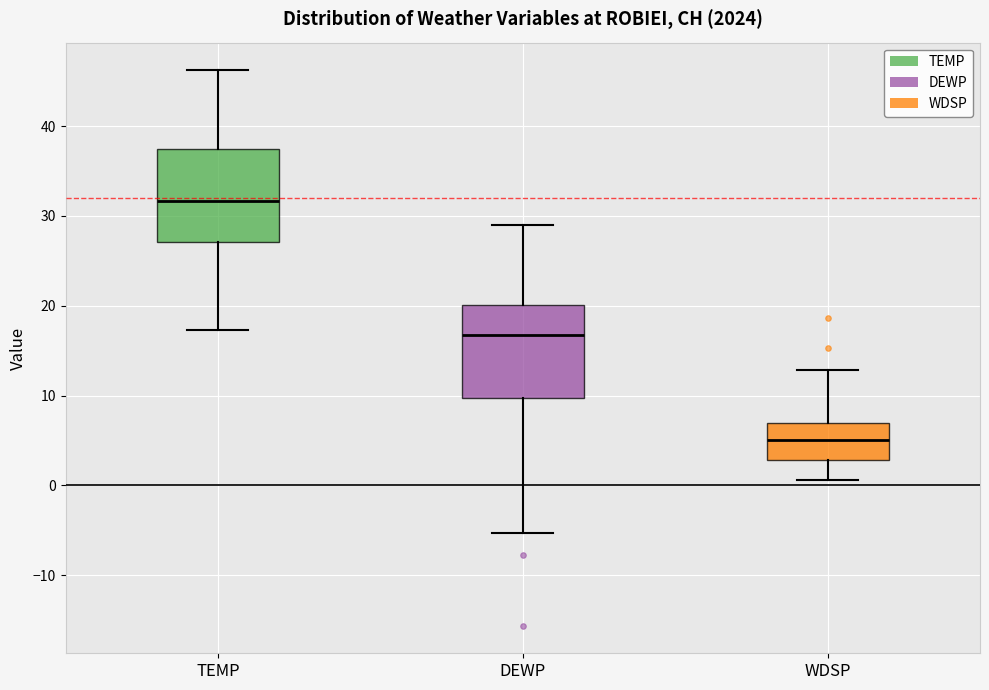

Reading left to right, transcribe this box plot: for each box, give where its median line is, the range the box spans, and where its two whiskers end, as read against the y-axis. The values are not printed on the chart, so give them approximately, as read against the axis.

TEMP: median 32, box 27 to 37, whiskers 17 to 46
DEWP: median 17, box 10 to 20, whiskers -5 to 29
WDSP: median 5, box 3 to 7, whiskers 1 to 13